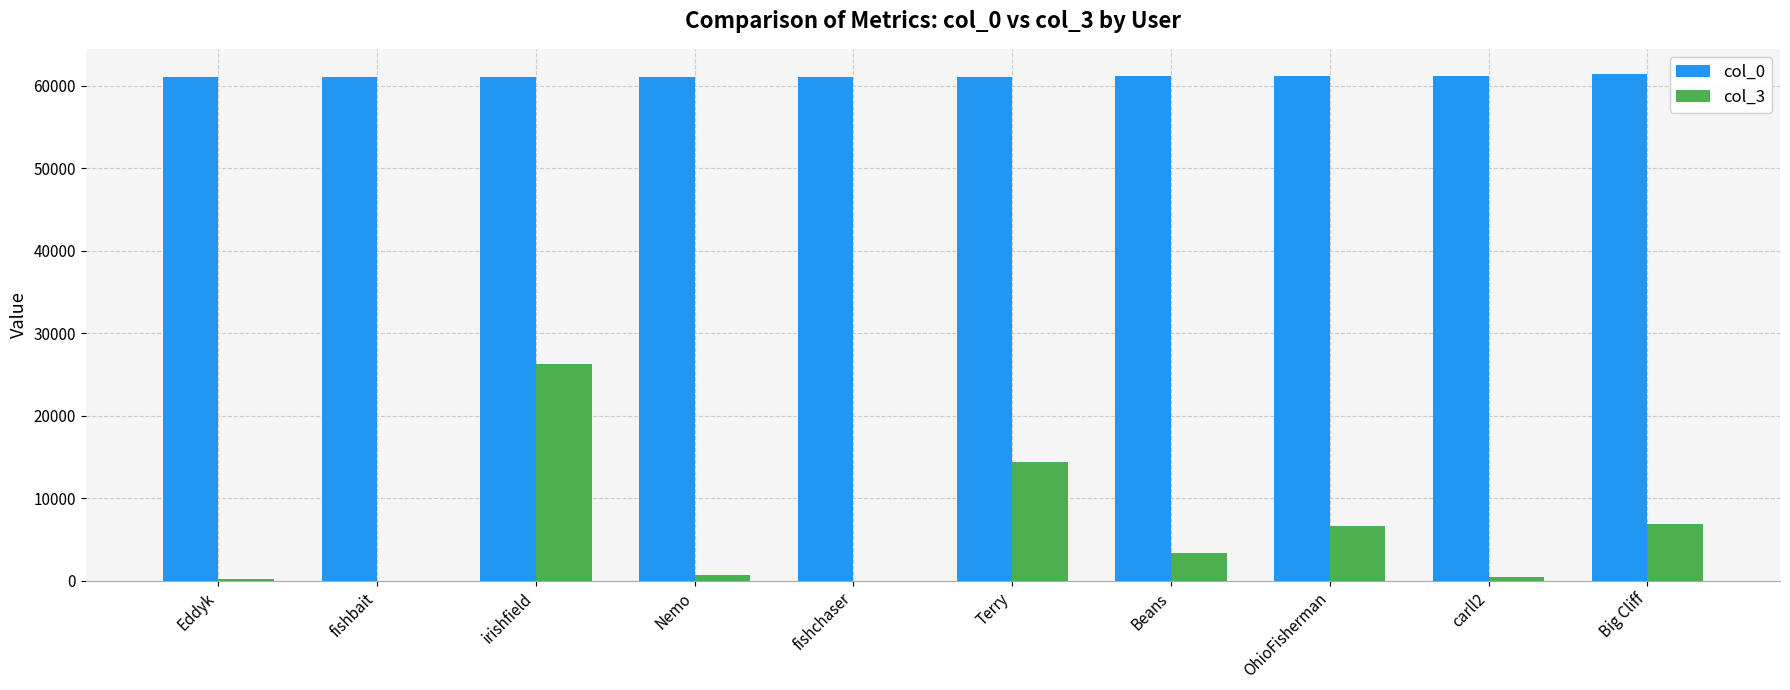

The col_0 series shows 61108 at Eddyk. True or false?

True